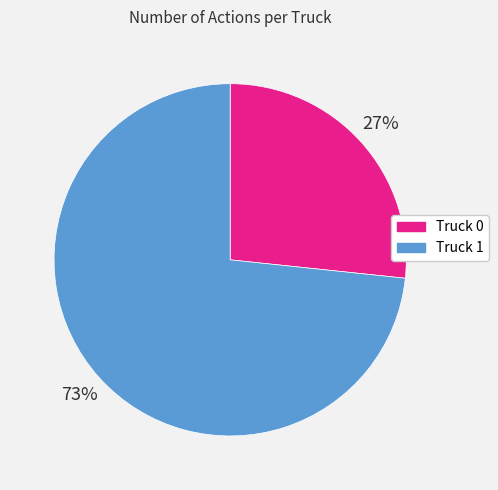

Between Truck 1 and Truck 0, which is larger?

Truck 1